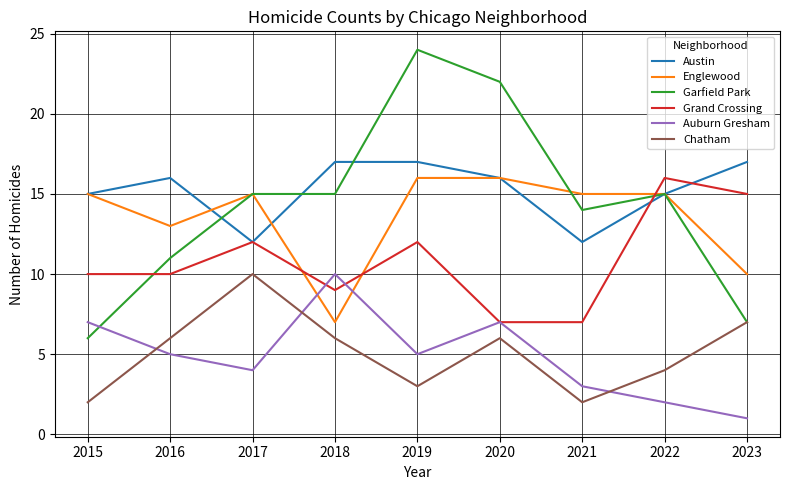

What is the difference between the maximum and minimum values in the Auburn Gresham series?

9